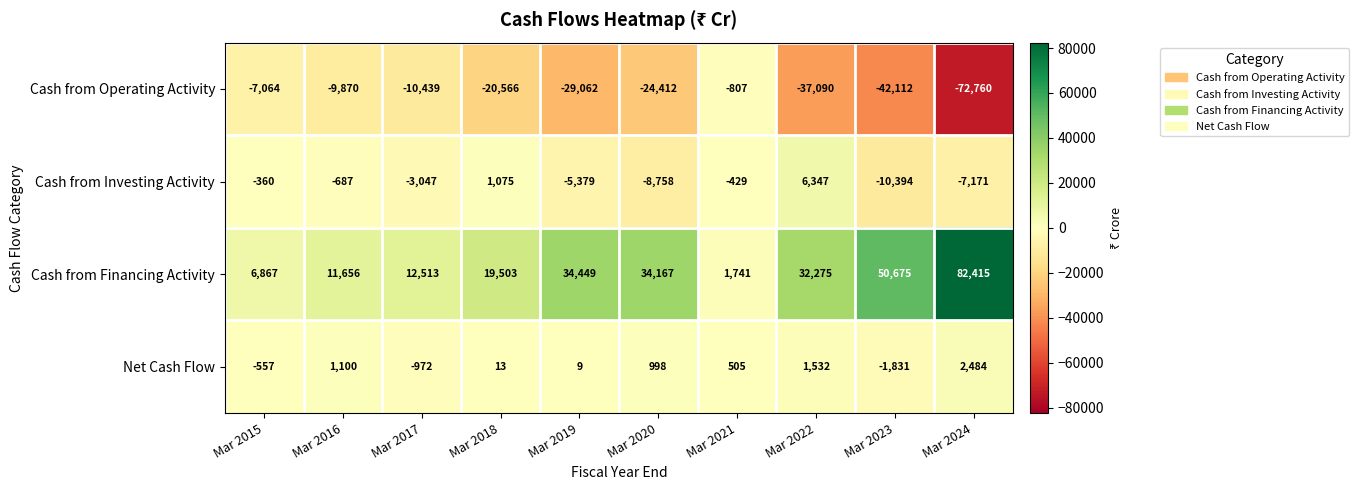

What is the greatest value displayed?

82415